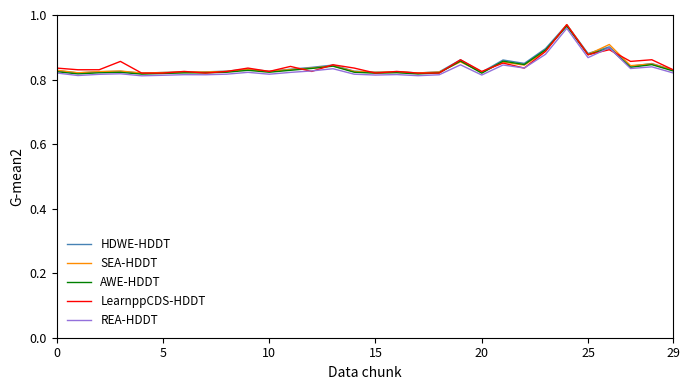

Which label corresponds to the smallest value in the chart?

20